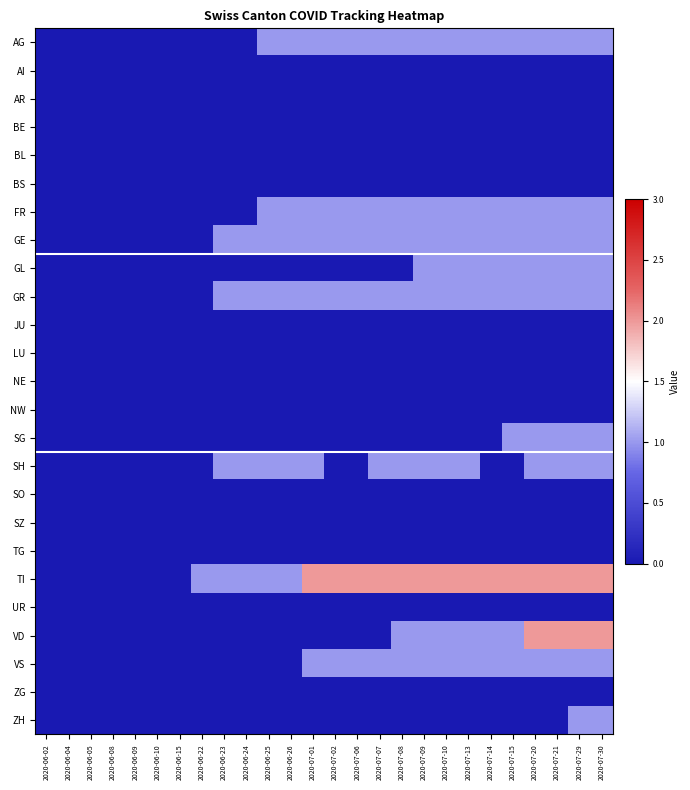

Between 2020-07-07 and 2020-07-20, which is larger?

2020-07-07